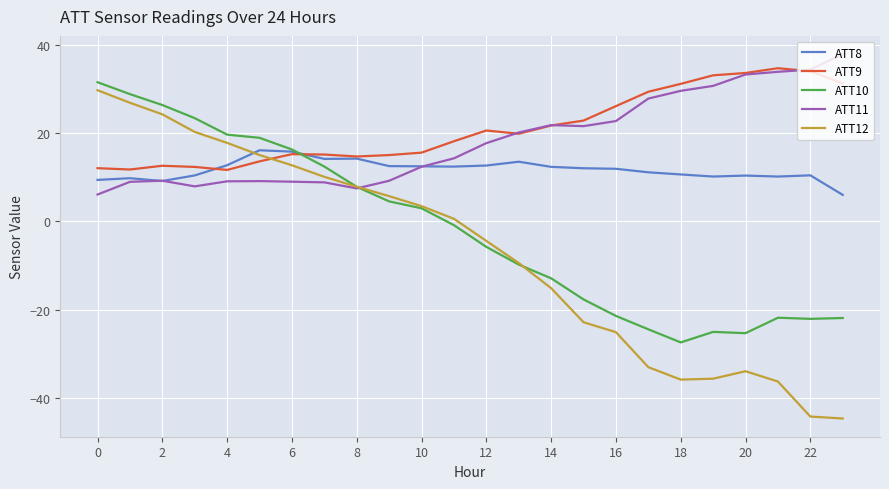

After their last crossing, which series has the higher values: ATT9 or ATT12?

ATT9